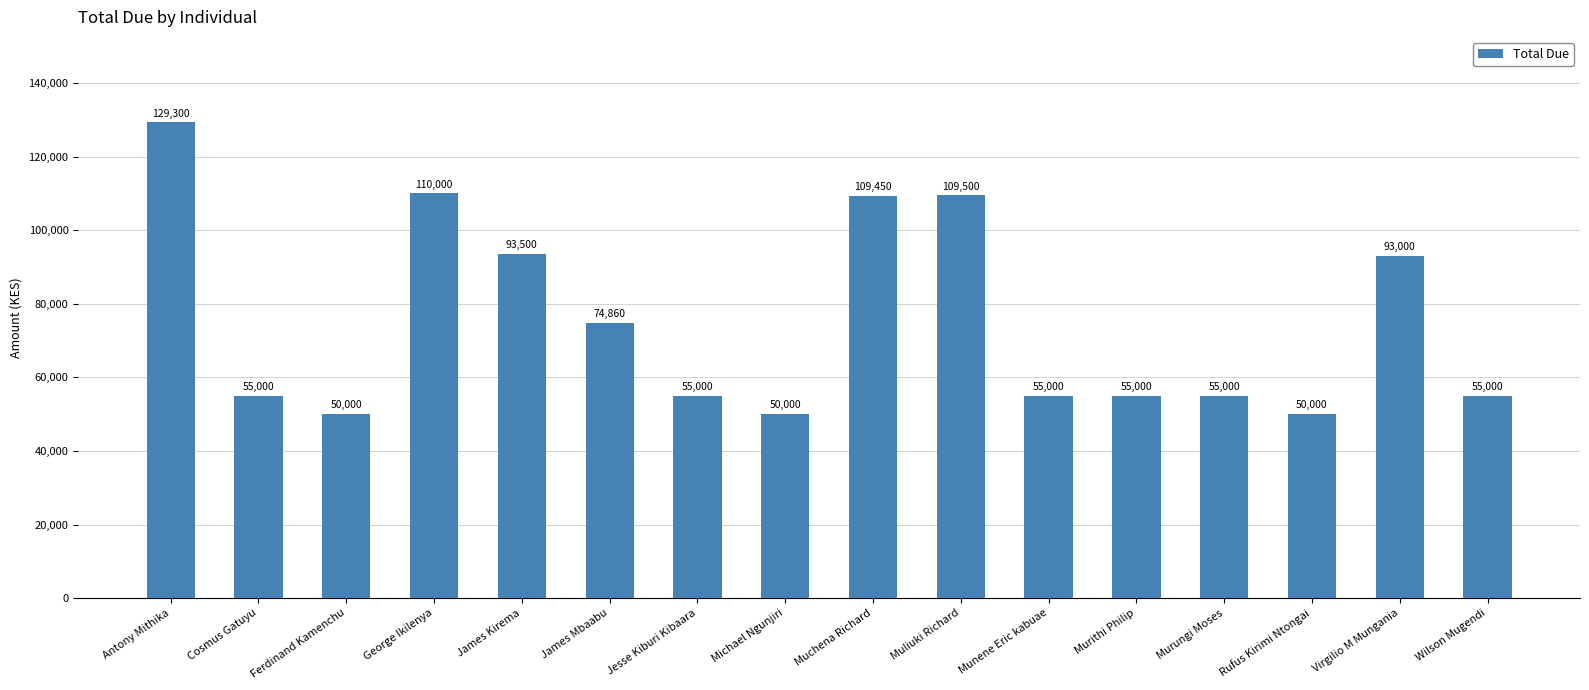

Reading left to right, what are all the values shown in this chart?

129300	55000	50000	110000	93500	74860	55000	50000	109450	109500	55000	55000	55000	50000	93000	55000